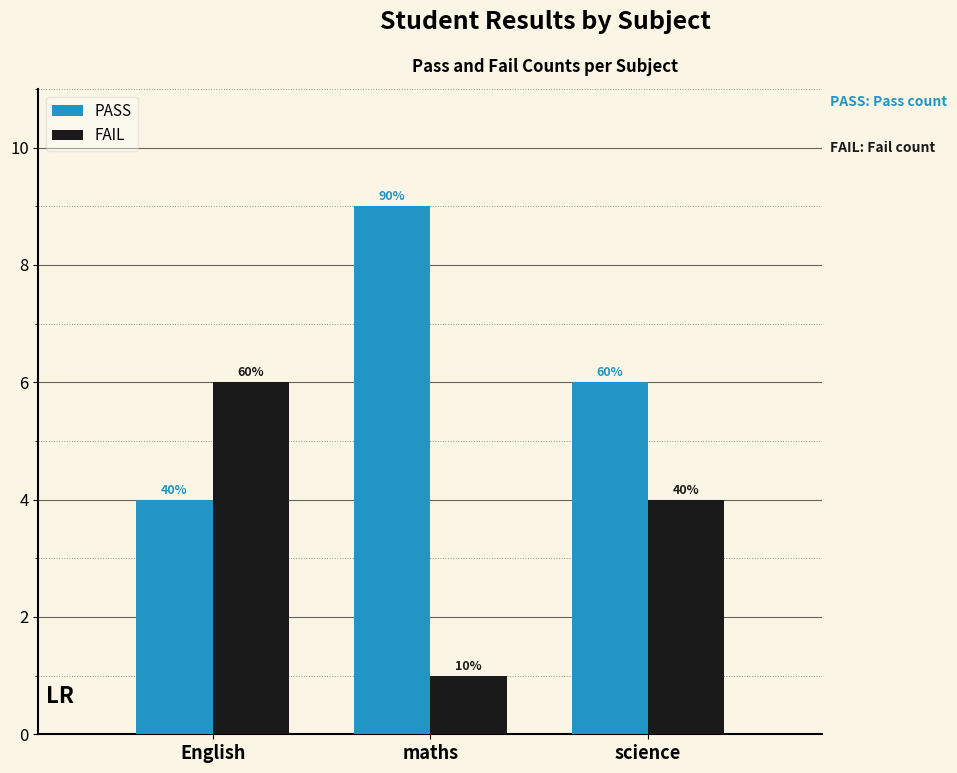

Reading left to right, extract all data points from this chart.

PASS: English=4	maths=9	science=6
FAIL: English=6	maths=1	science=4